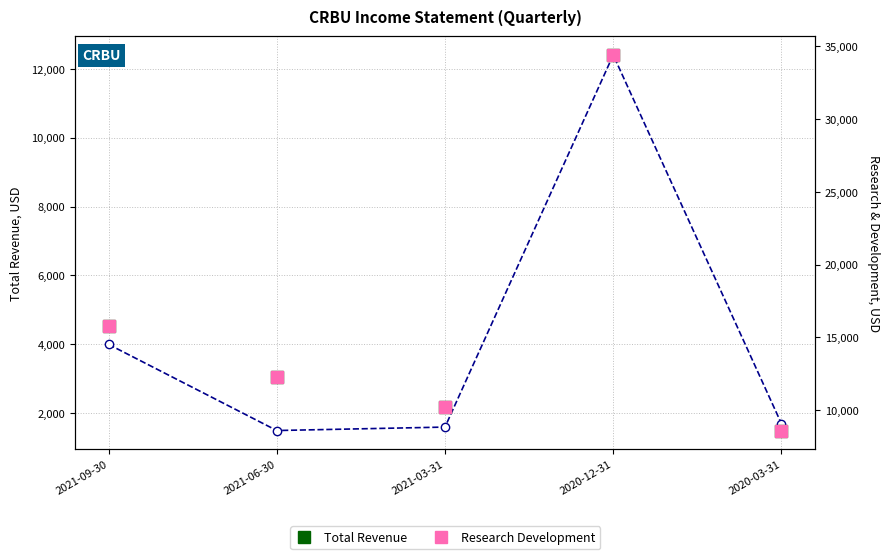

The value of Research Development at 2020-03-31 is 13120. True or false?

False